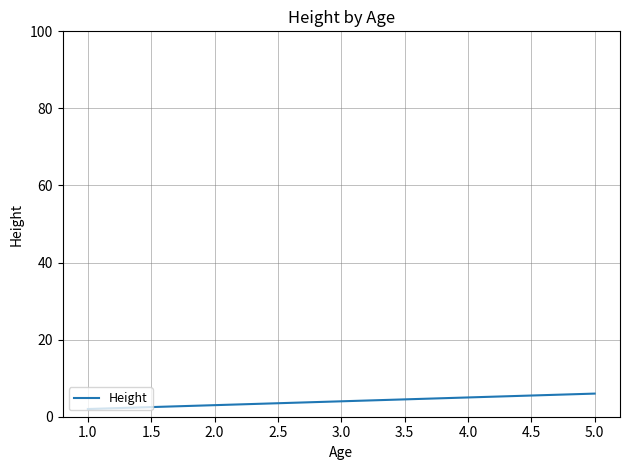

The chart shows a value of 4 at 3.0. True or false?

True